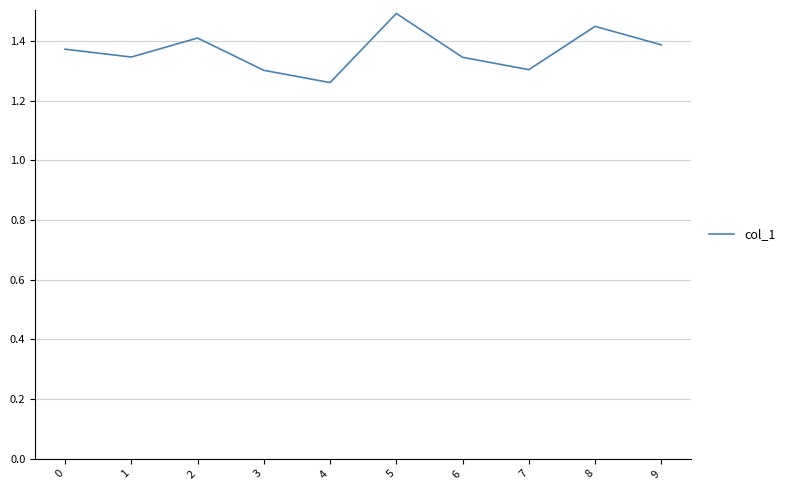

The chart shows a value of 1.4 at 9. True or false?

True